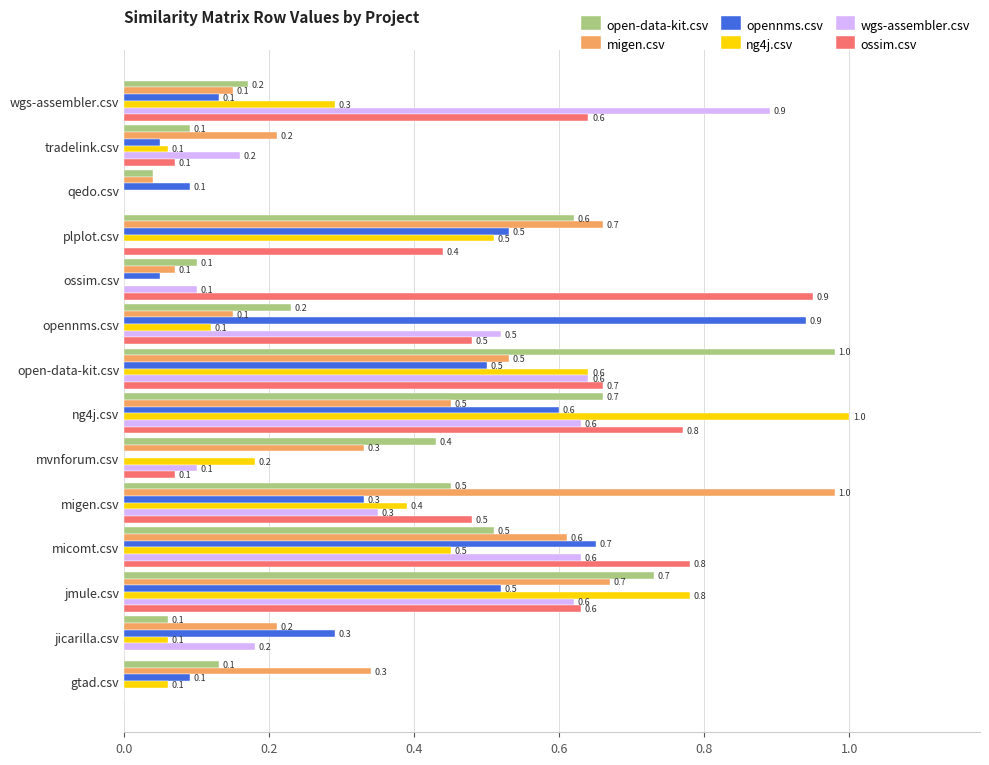

What are all the series names shown in the legend?

open-data-kit.csv, migen.csv, opennms.csv, ng4j.csv, wgs-assembler.csv, ossim.csv